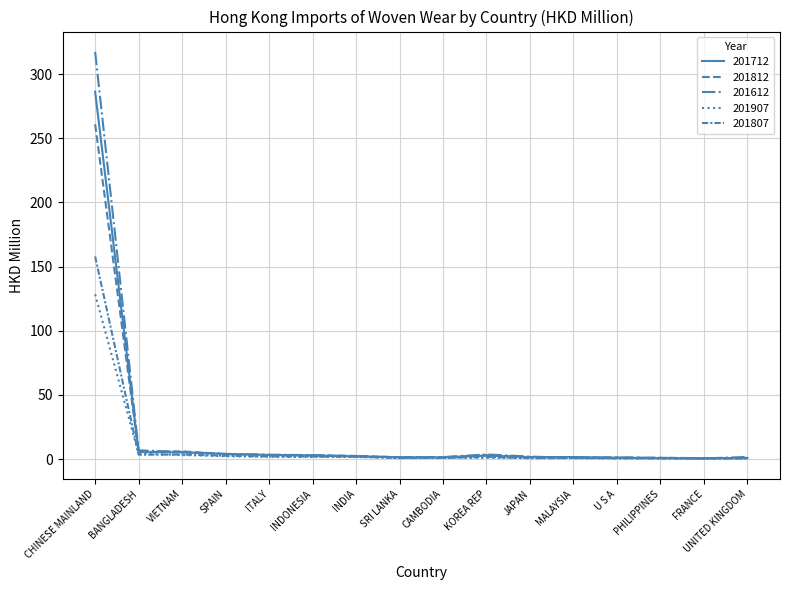

What is the average value of the 201712 series?

20.0